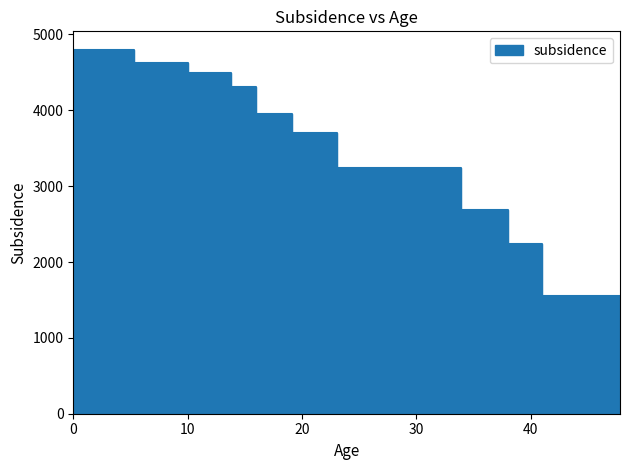

List the labels in order of value, largest first.

0.0, 5.3, 10.0, 13.82, 15.97, 19.1, 23.03, 33.9, 38.0, 41.0, 47.8